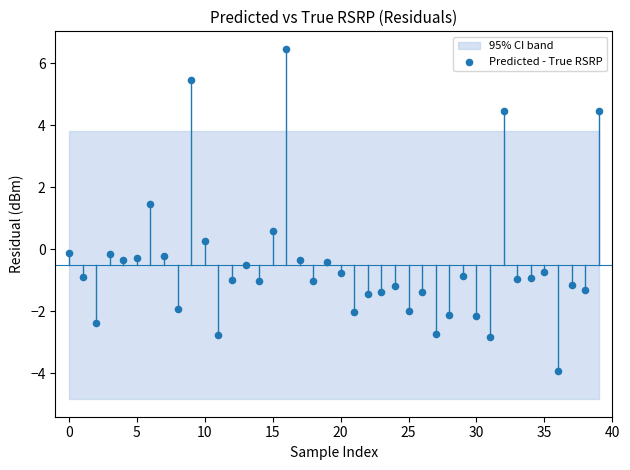

What is the range of Y values (max minus min)?

10.4